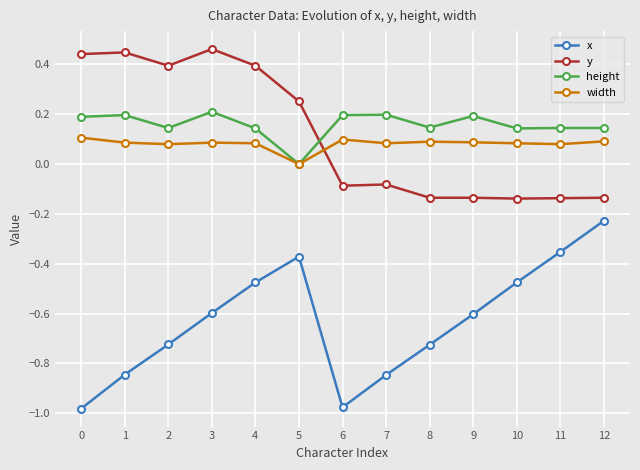

Which series has the largest total across all categories?

height